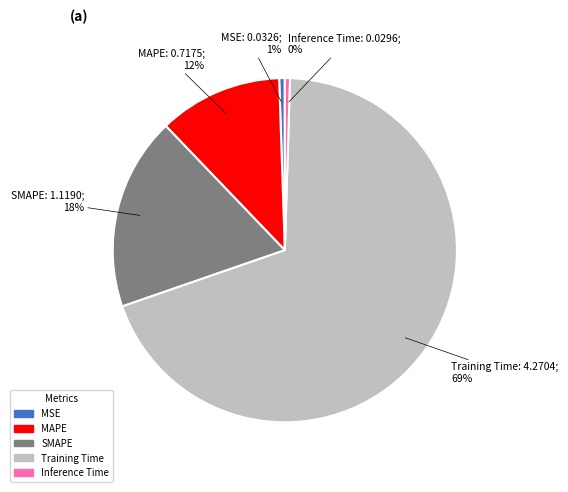

Is there any slice that represents more than half of the pie?

Yes